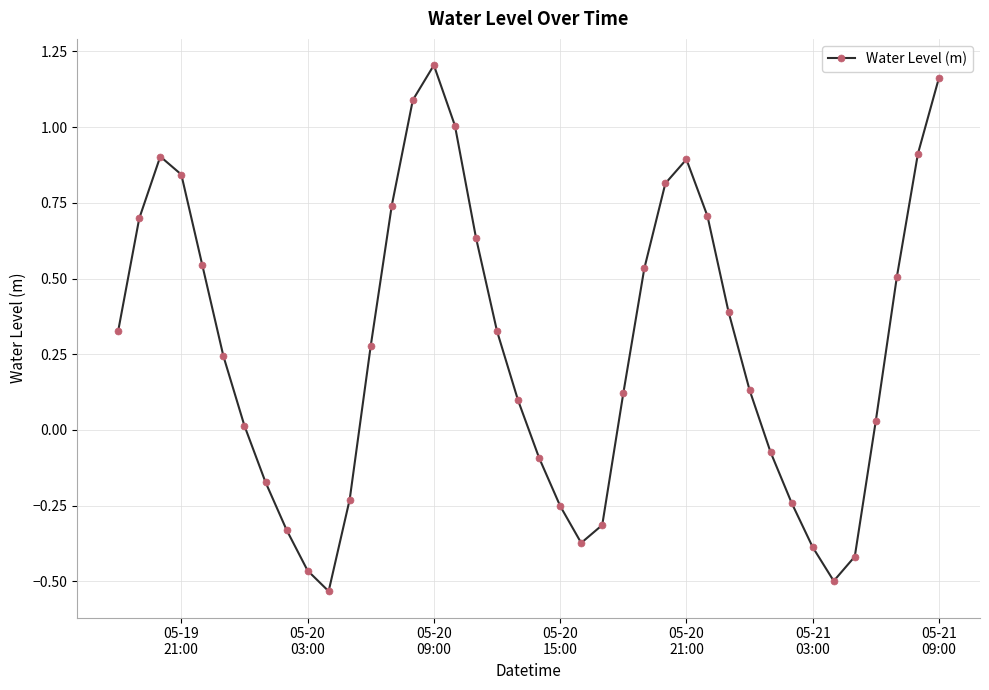

True or false: the data has more than 2 interior local peaks.

True